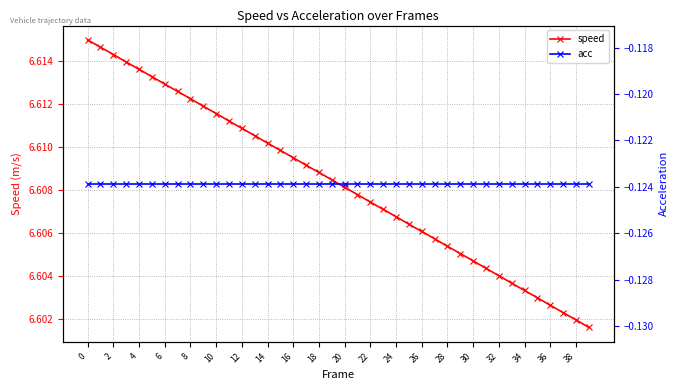

What is the sum of all acc values?

-5.0